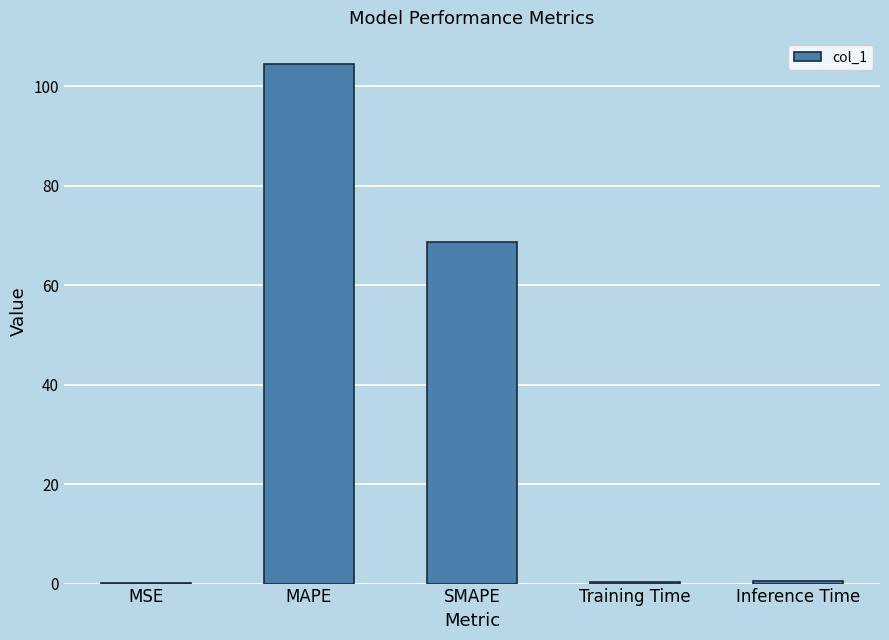

Which label corresponds to the largest value in the chart?

MAPE